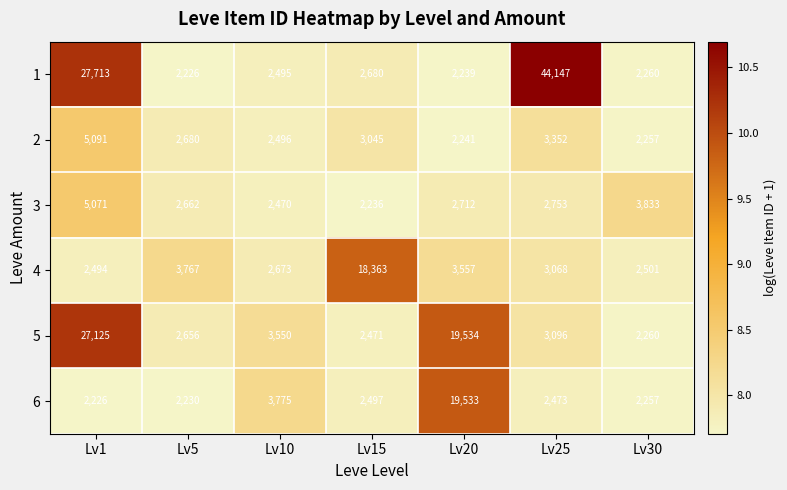

What is the minimum value shown in the chart?

2226